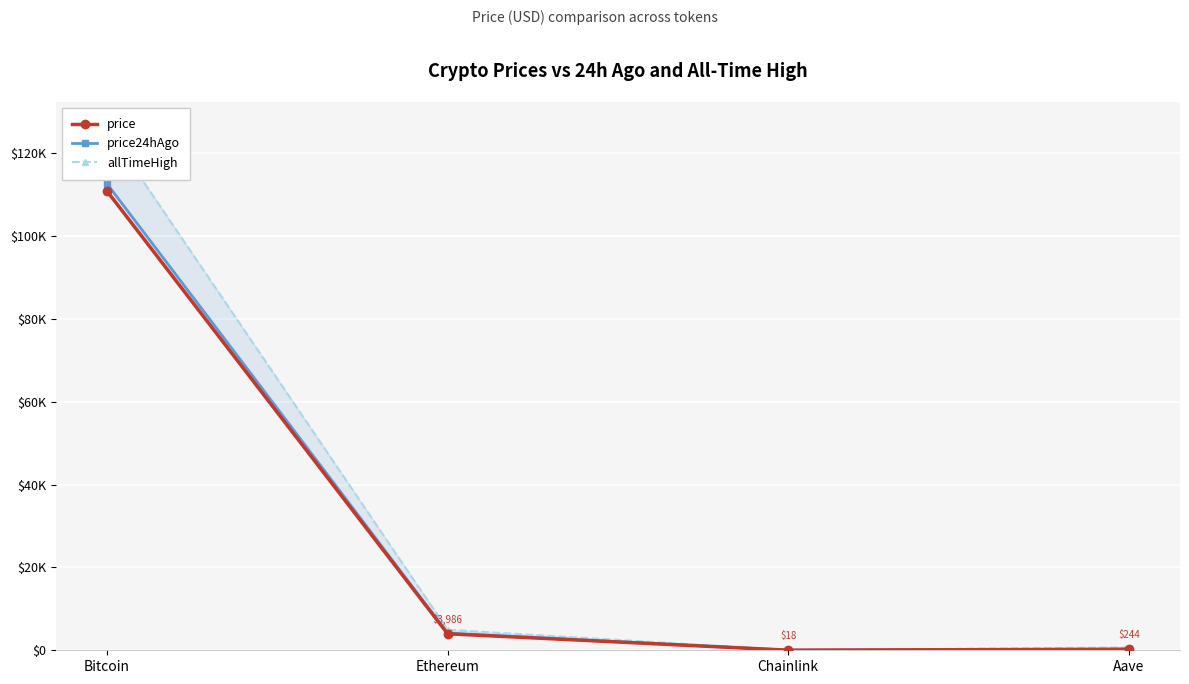

How many distinct data groups are displayed?

3